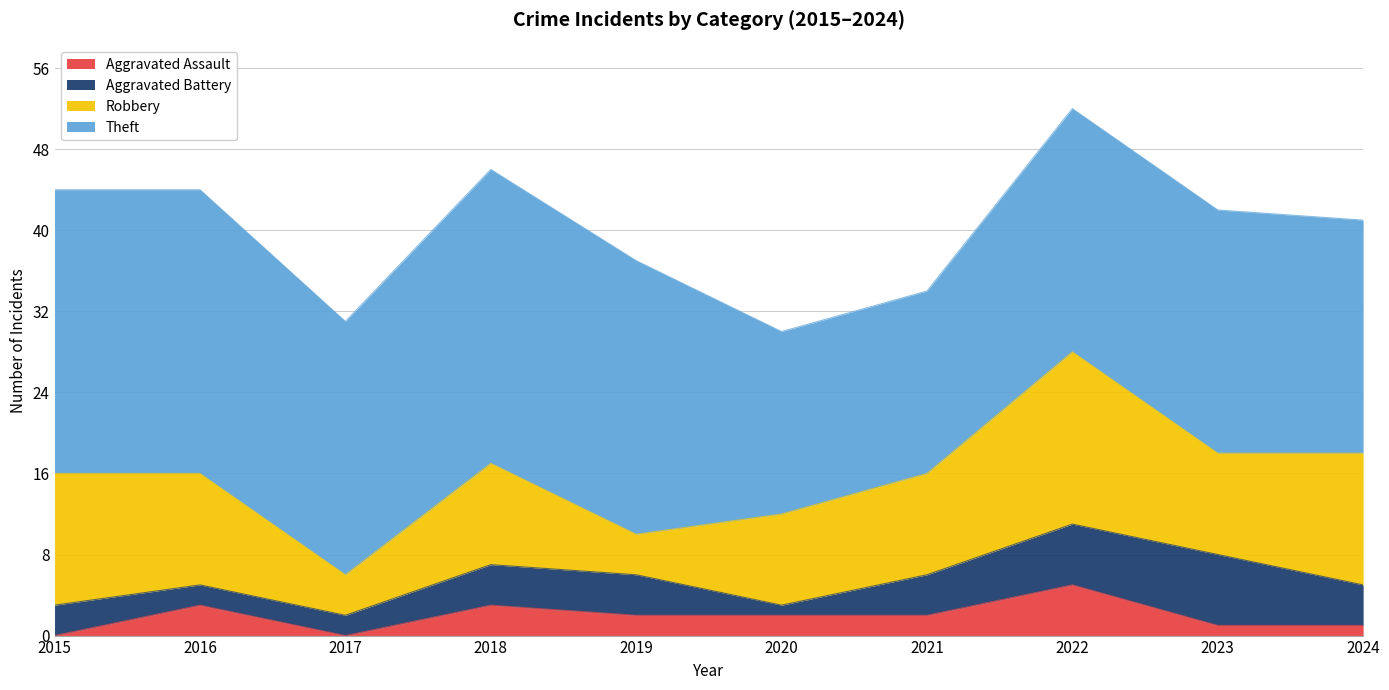

Is the value of Aggravated Assault at 2015 greater than the value of Aggravated Battery at 2017?

No